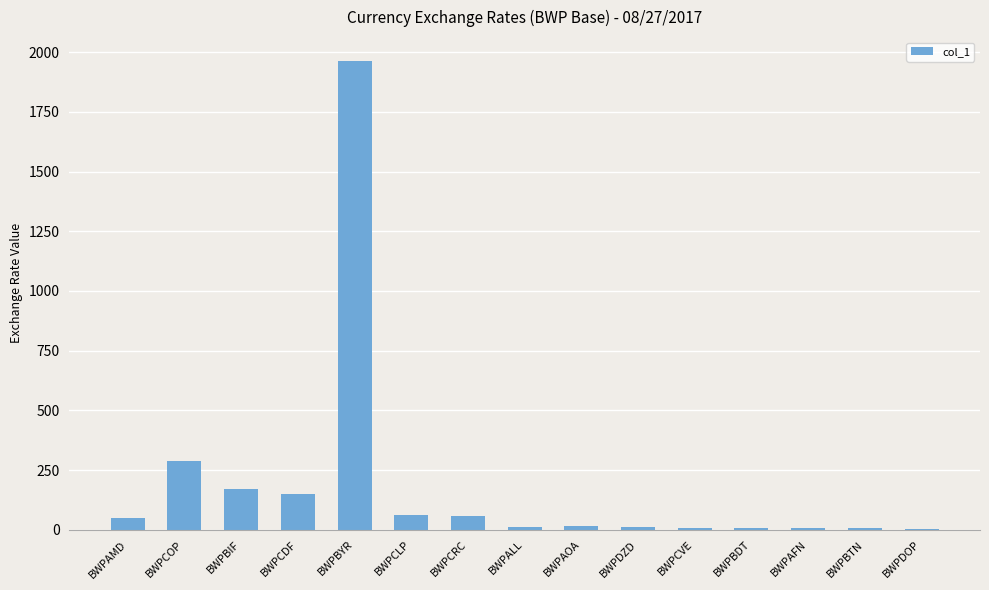

At which category does the chart reach its peak across all series?

BWPBYR